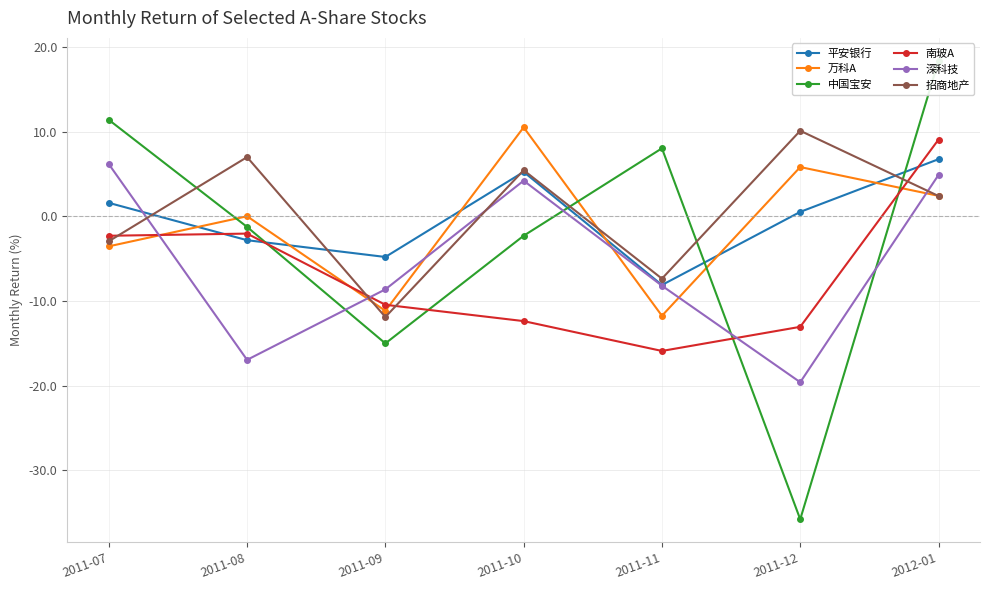

What position from the left is 2011-07?

1